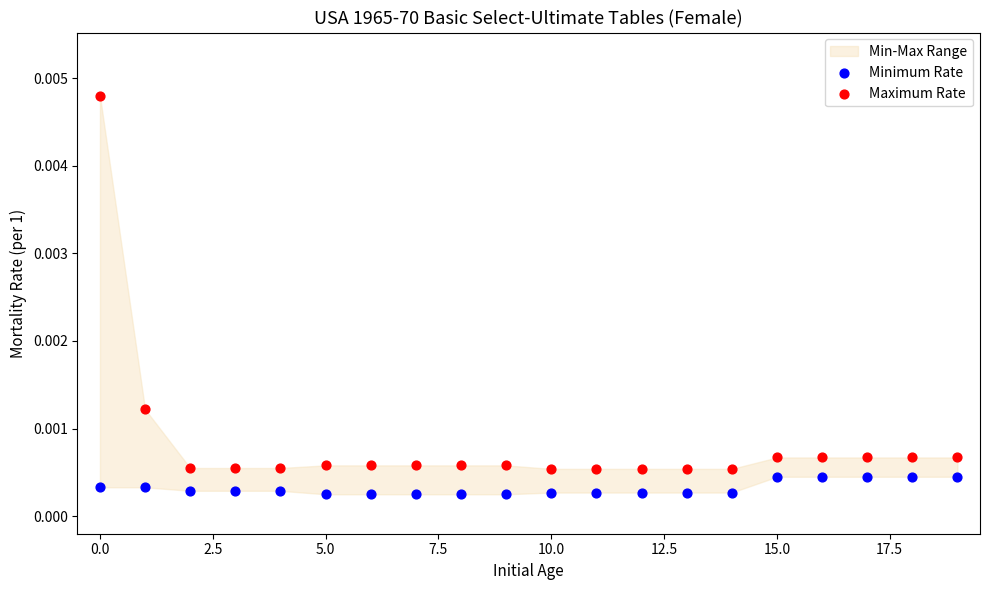

Which series reaches the minimum Y coordinate?

Minimum Rate